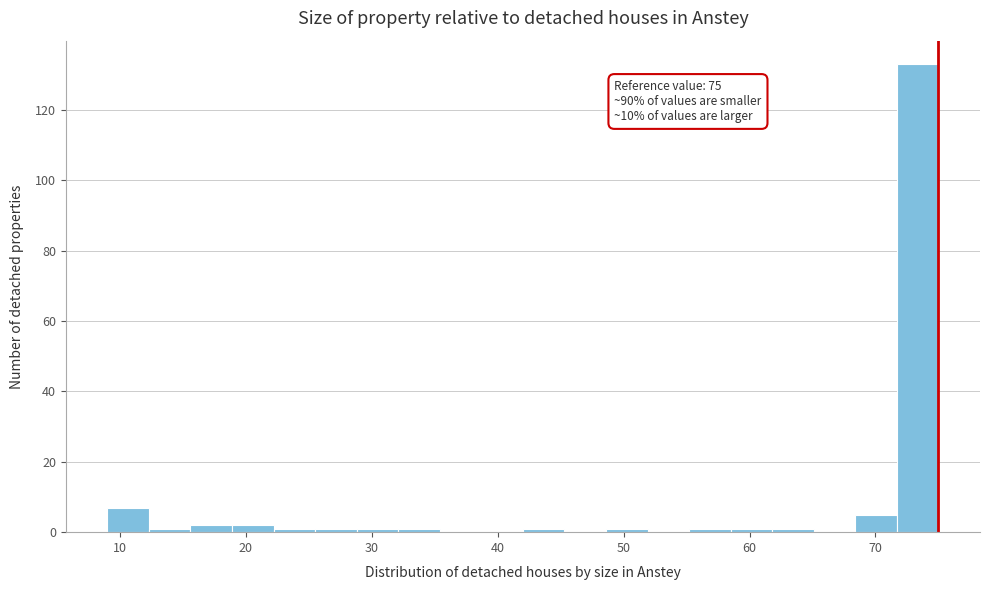

Read against the x-axis, roughly where is the centre of the tallest bar?

73